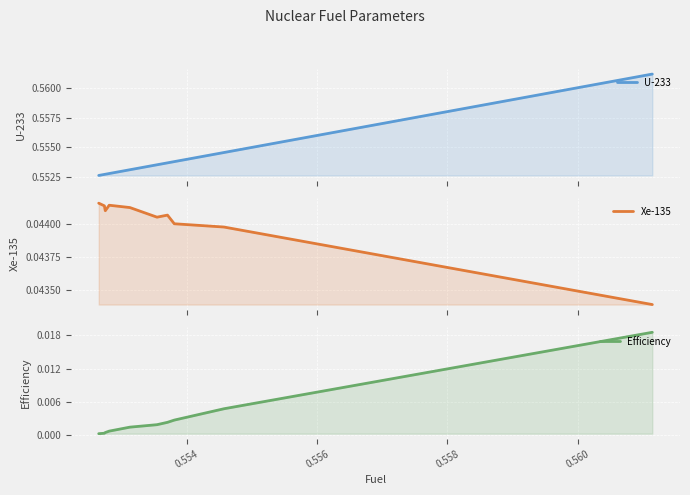

What is the sum of all U-233 values?

5.5